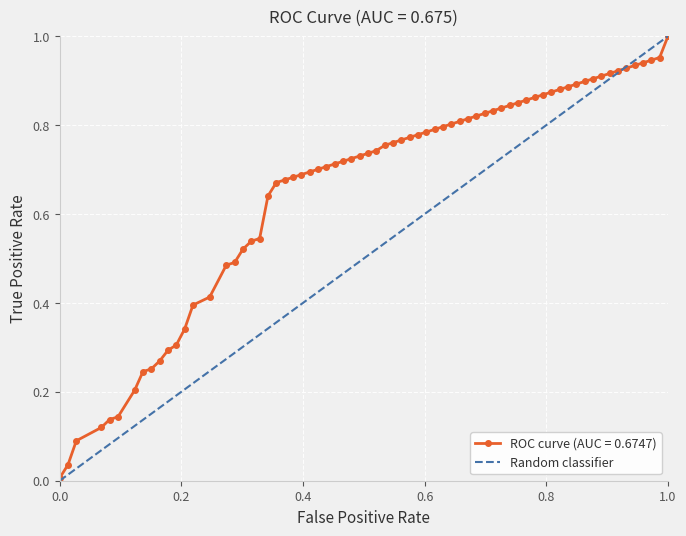

Which has a higher value, 0.0 or 0.2?

0.2